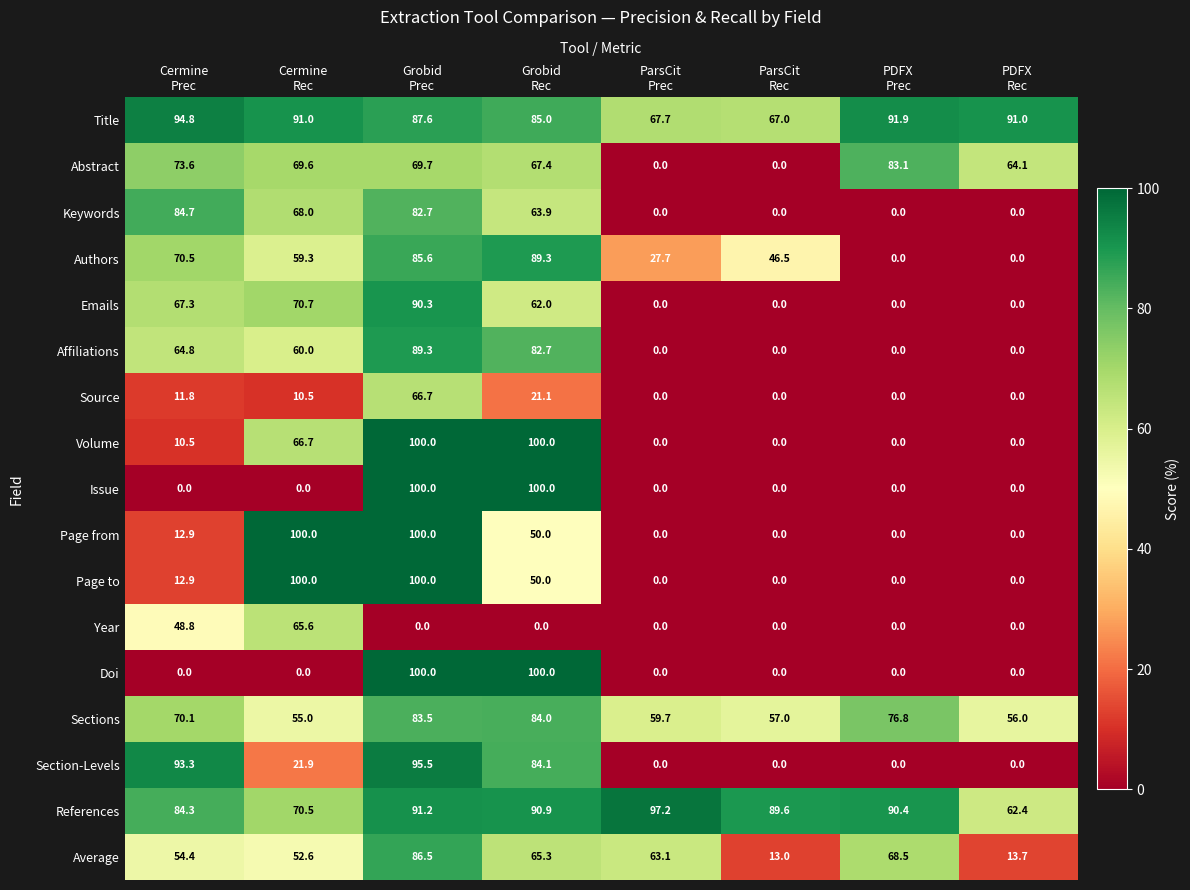

Which series has the largest total across all categories?

References